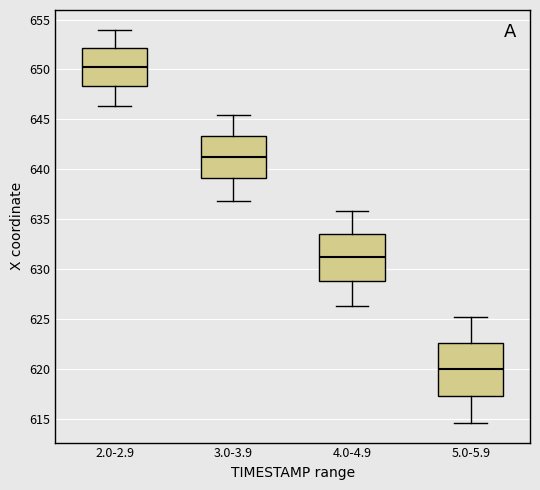

Reading left to right, transcribe this box plot: for each box, give where its median line is, the range the box spans, and where its two whiskers end, as read against the y-axis. The values are not printed on the chart, so give them approximately, as read against the axis.

2.0-2.9: median 650.5, box 648.5 to 652.0, whiskers 646.5 to 654.0
3.0-3.9: median 641.5, box 639.0 to 643.5, whiskers 637.0 to 645.5
4.0-4.9: median 631.0, box 629.0 to 633.5, whiskers 626.5 to 636.0
5.0-5.9: median 620.0, box 617.5 to 622.5, whiskers 614.5 to 625.0